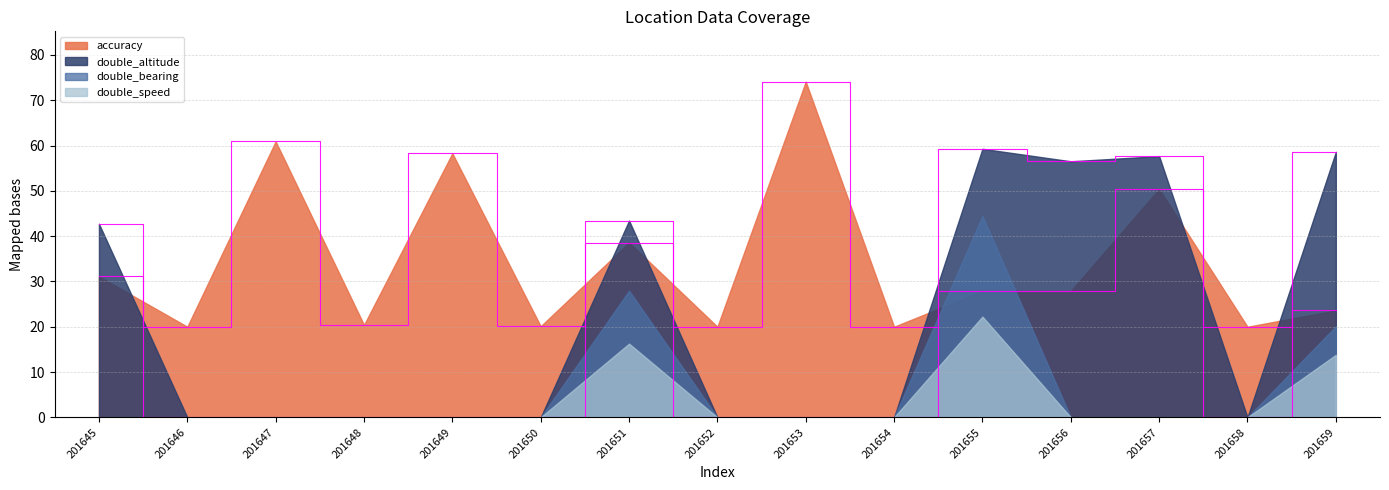

How many times do double_altitude and accuracy cross each other?

6